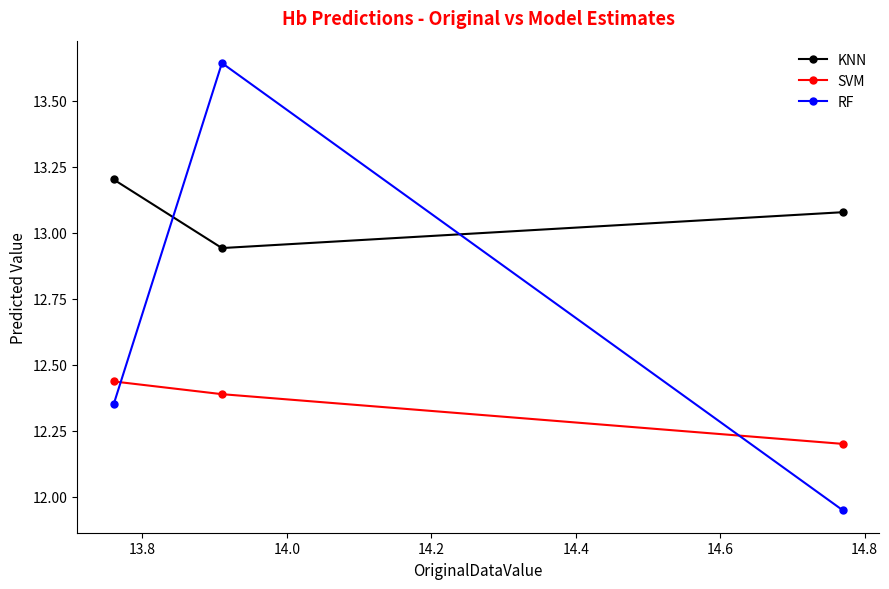

What is the smallest value displayed?

11.9